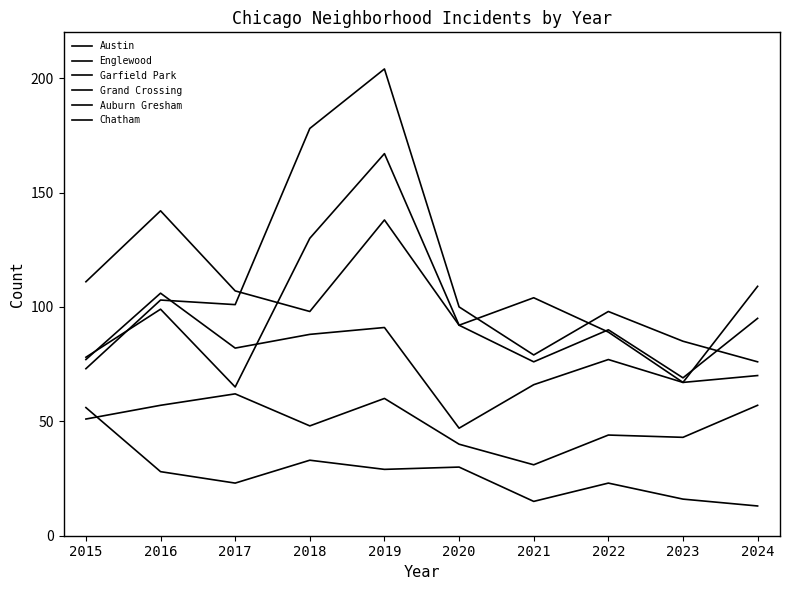

Reading right to left, what are all the values shown in this chart?

Austin: 70	67	89	104	92	167	130	65	99	78
Englewood: 95	69	90	76	92	138	98	107	142	111
Garfield Park: 76	85	98	79	100	204	178	101	103	73
Grand Crossing: 109	67	77	66	47	91	88	82	106	77
Auburn Gresham: 13	16	23	15	30	29	33	23	28	56
Chatham: 57	43	44	31	40	60	48	62	57	51